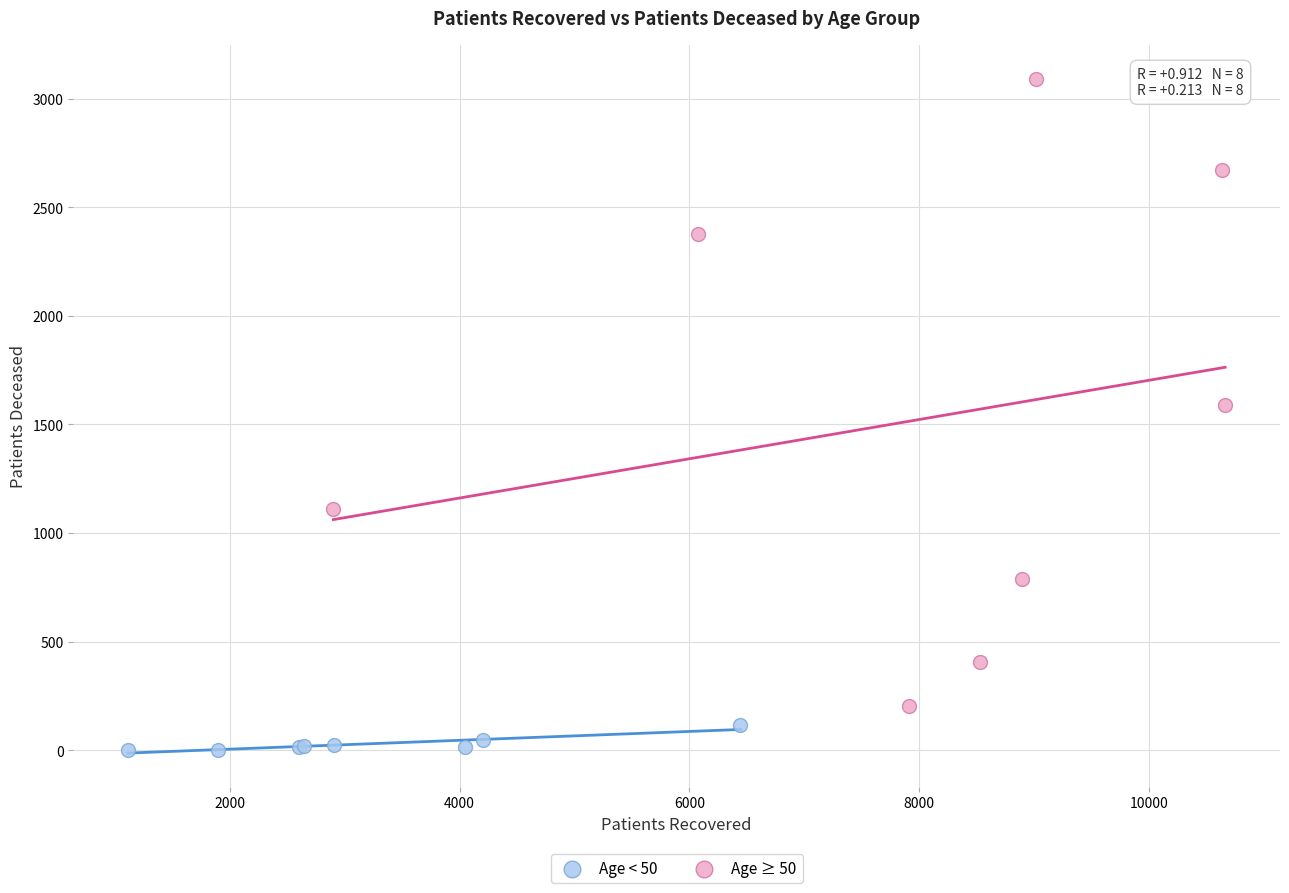

Which series contains the highest Y value?

Age ≥ 50